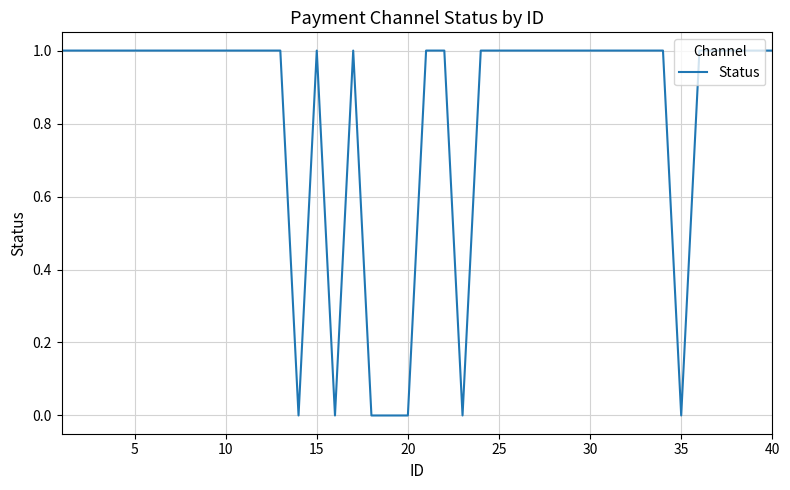

Is it true that the value at 5 is 1?

True